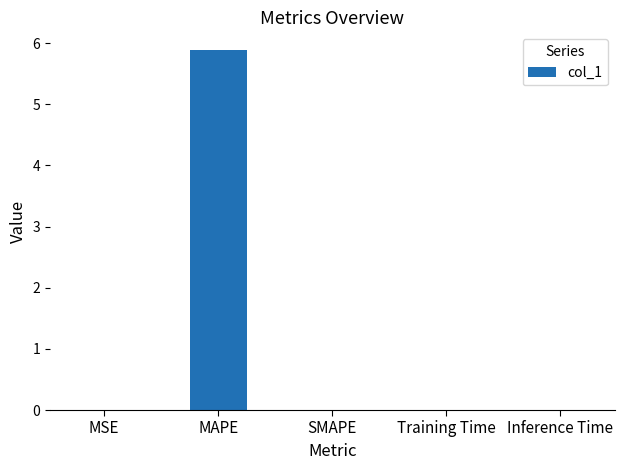

Between MAPE and Training Time, which is larger?

MAPE